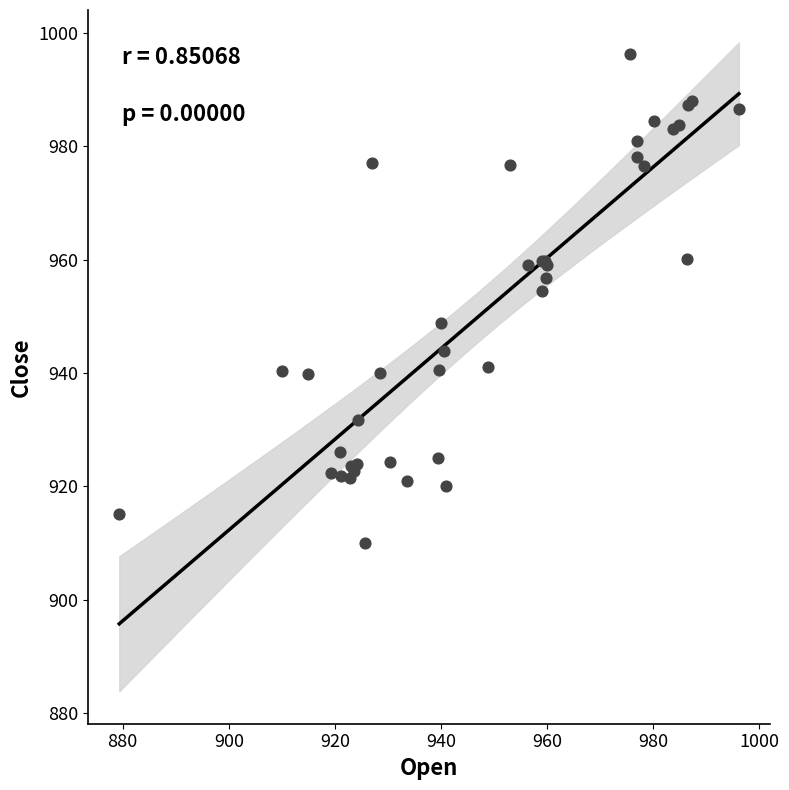

What Y value in the scatter plot is closest to 953?

954.5